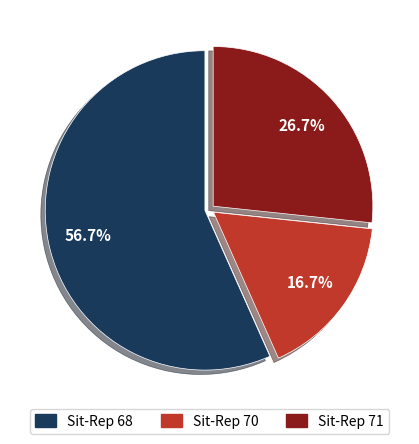

Approximately how many times larger is the value at Sit-Rep 70 compared to Sit-Rep 68?

0.3